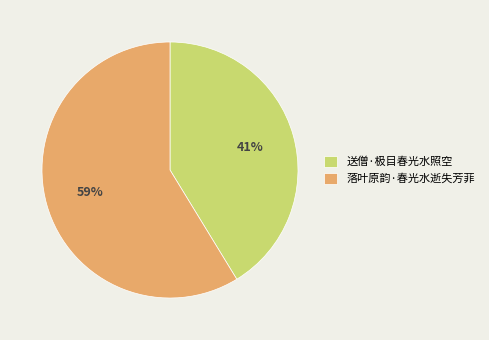

Rank the categories by value from highest to lowest.

落叶原韵·春光水逝失芳菲, 送僧·极目春光水照空